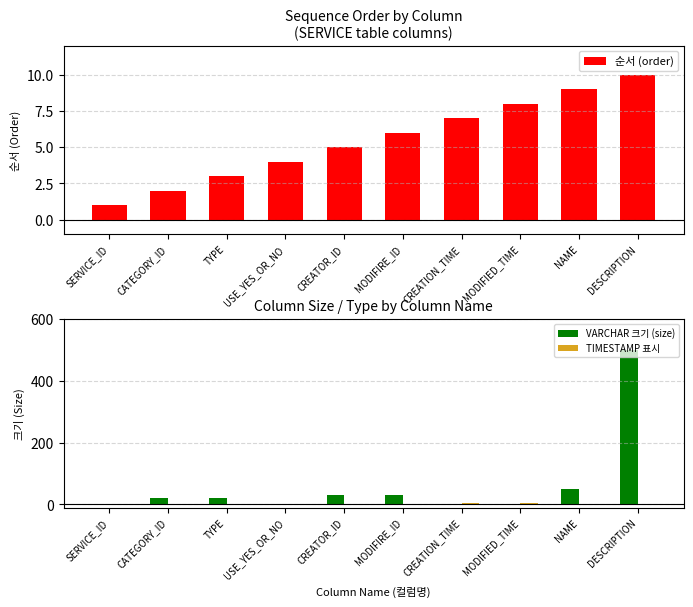

What is the label of the 4th bar from the right?

CREATION_TIME